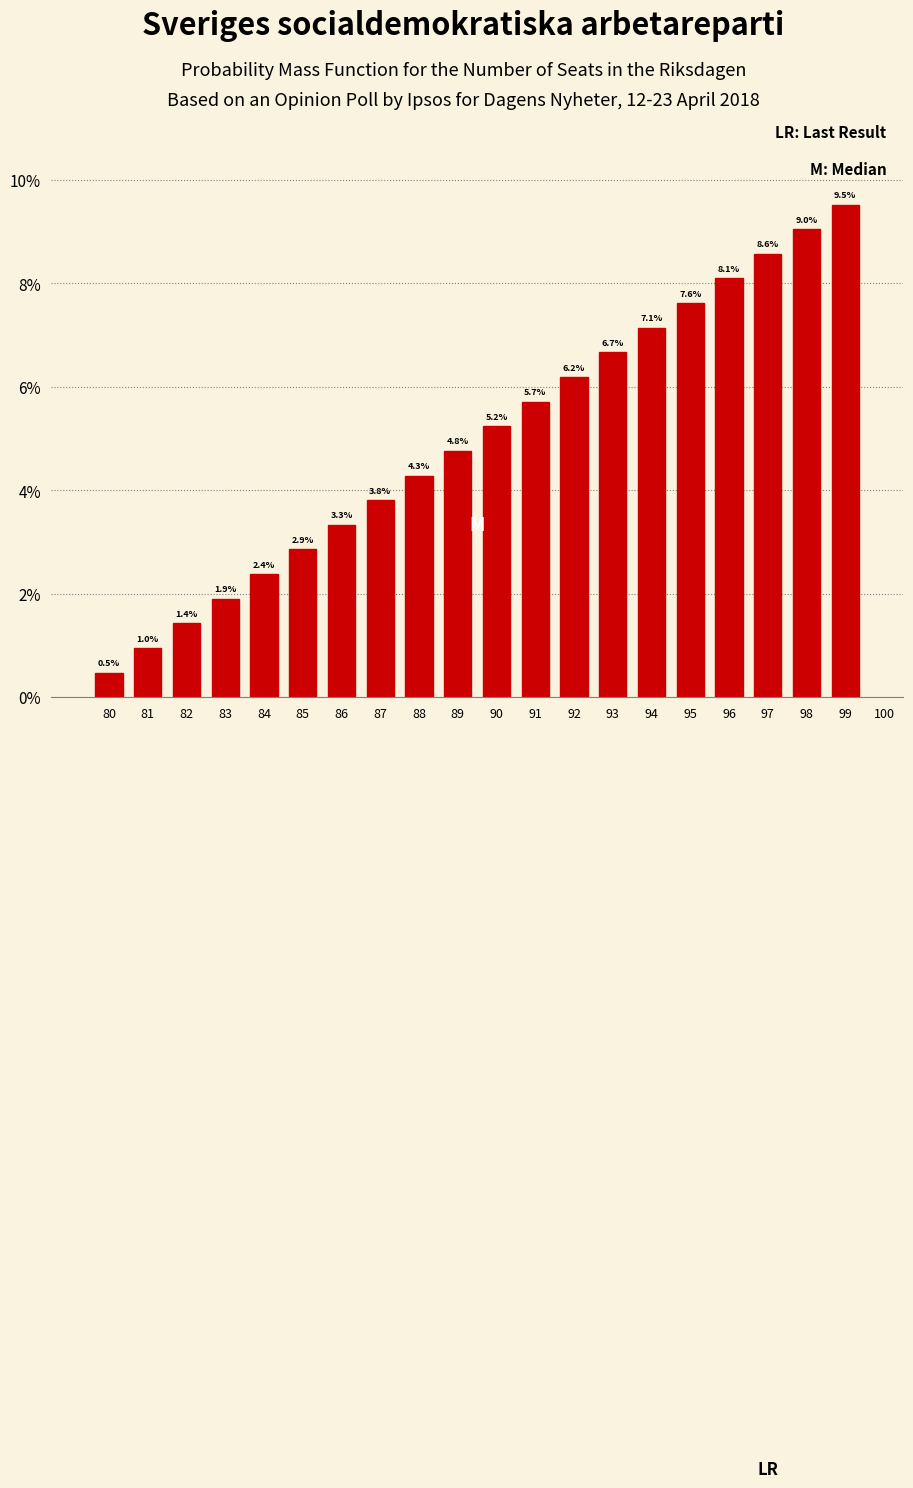

Reading left to right, list all the values displayed in this chart.

0.5	1.0	1.4	1.9	2.4	2.9	3.3	3.8	4.3	4.8	5.2	5.7	6.2	6.7	7.1	7.6	8.1	8.6	9.0	9.5